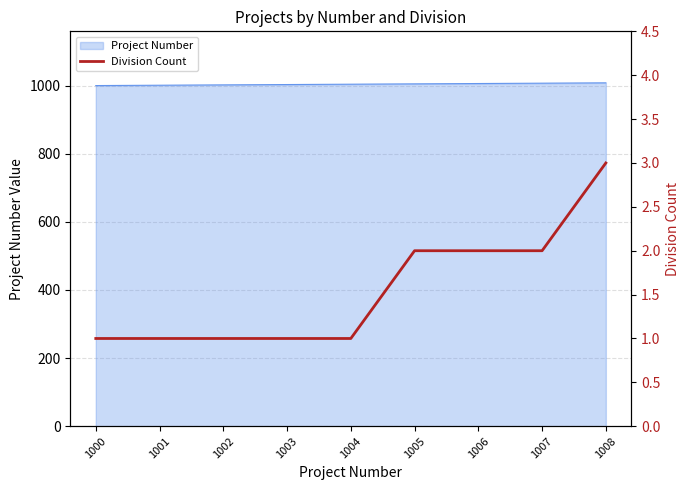

What is the difference between the maximum and minimum values?

2